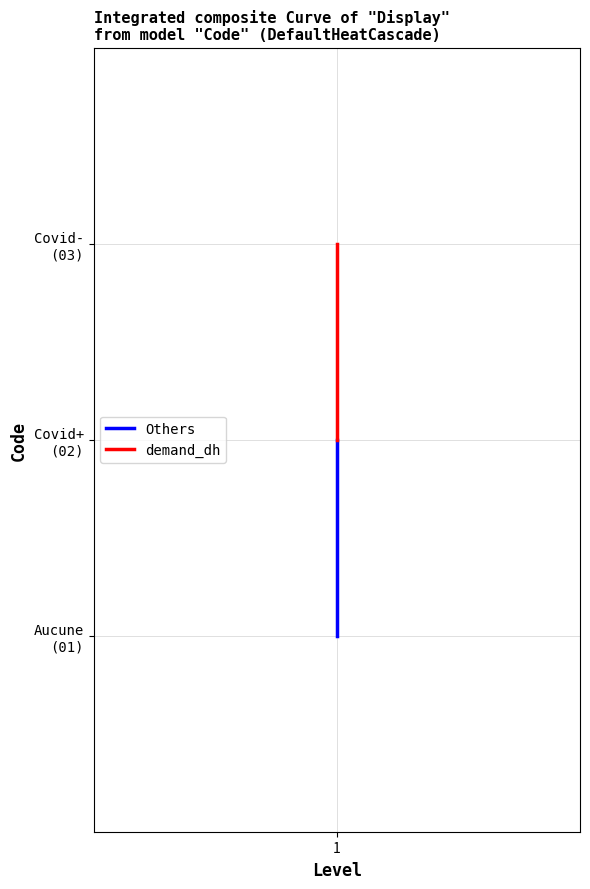

What is the maximum value for demand_dh?

3